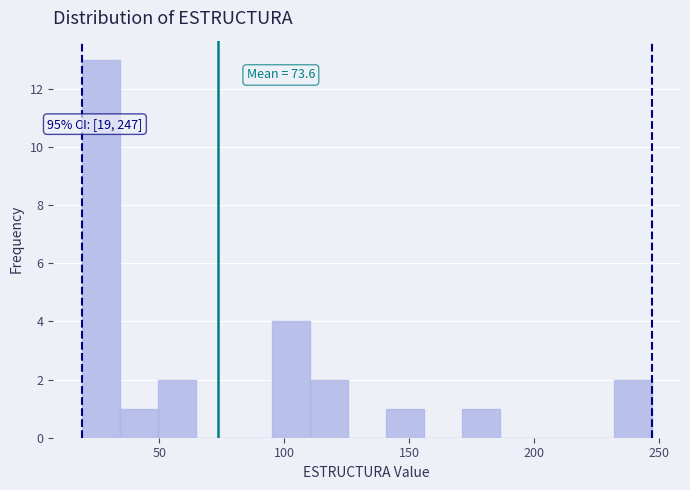

Around what value on the x-axis is the tallest bar? Give the approximate position of its centre, as read against the axis.

25